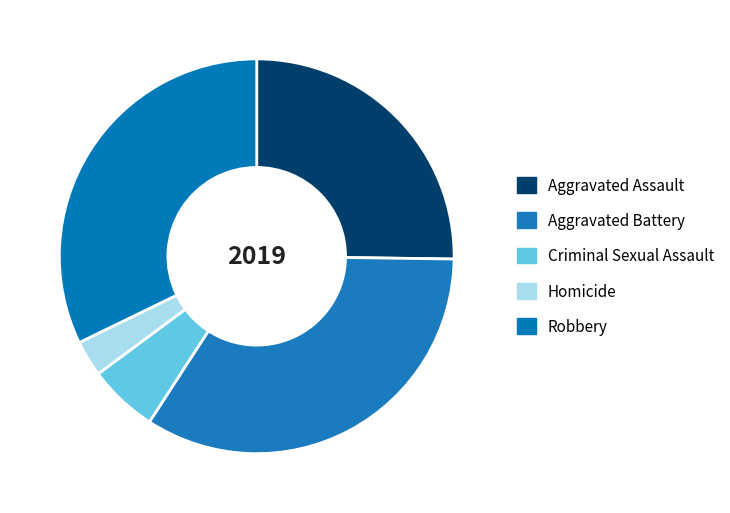

What portion of the pie excludes Homicide?

97.0%